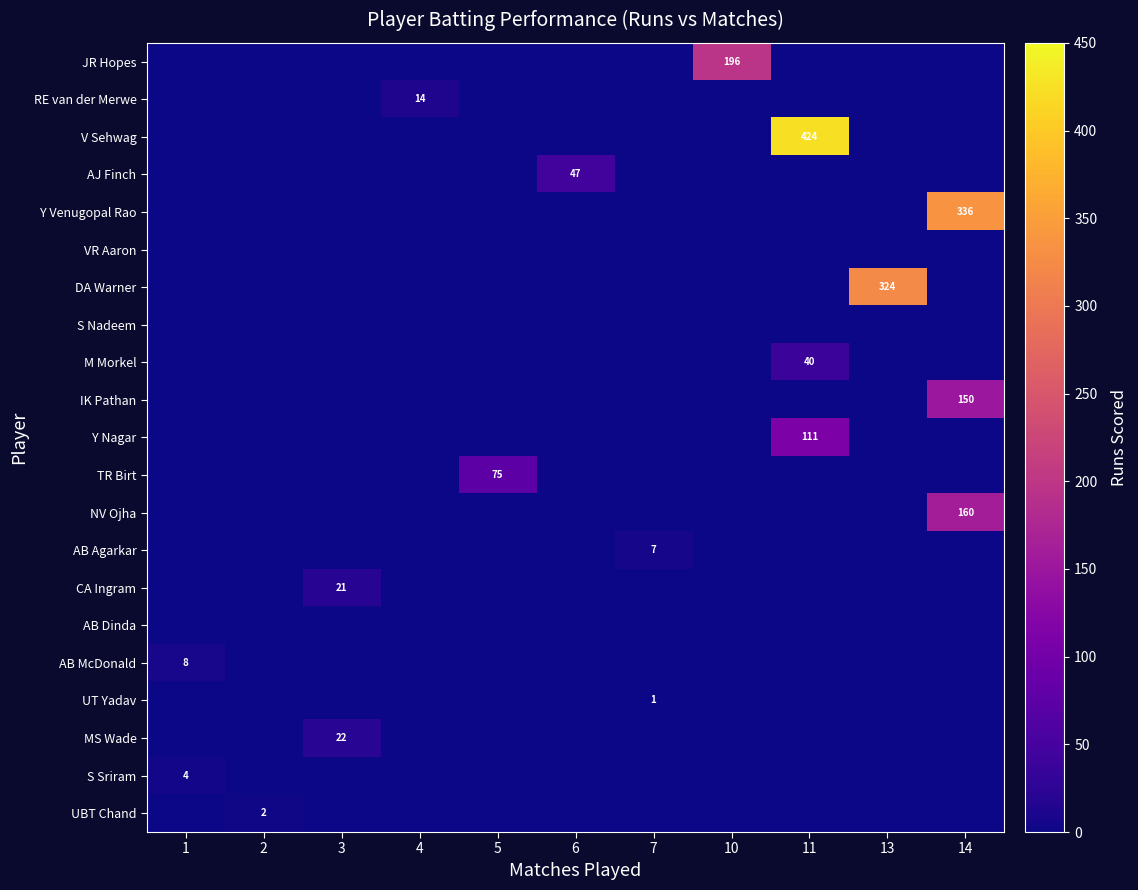

What is the sum of all CA Ingram values?

21